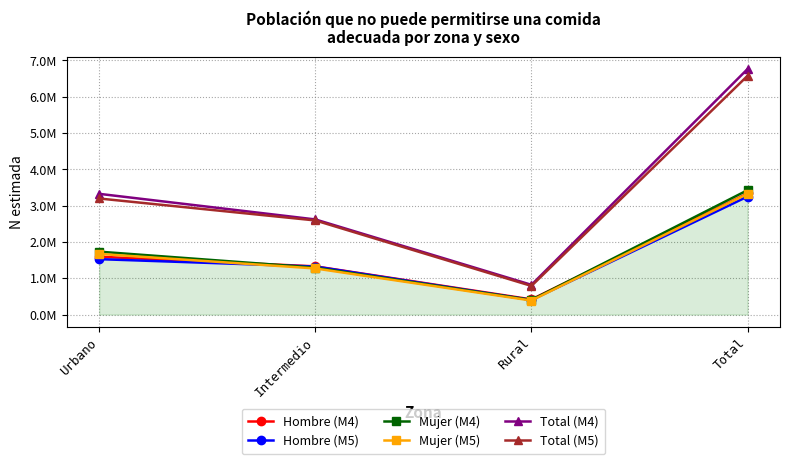

Reading left to right, extract all data points from this chart.

Hombre (M4): Urbano=1591704	Intermedio=1326853	Rural=416718	Total=3335275
Hombre (M5): Urbano=1524832	Intermedio=1321693	Rural=401836	Total=3248360
Mujer (M4): Urbano=1730861	Intermedio=1291288	Rural=401512	Total=3423661
Mujer (M5): Urbano=1669564	Intermedio=1268628	Rural=385807	Total=3323998
Total (M4): Urbano=3322565	Intermedio=2618141	Rural=818230	Total=6758936
Total (M5): Urbano=3194396	Intermedio=2590321	Rural=787642	Total=6572358